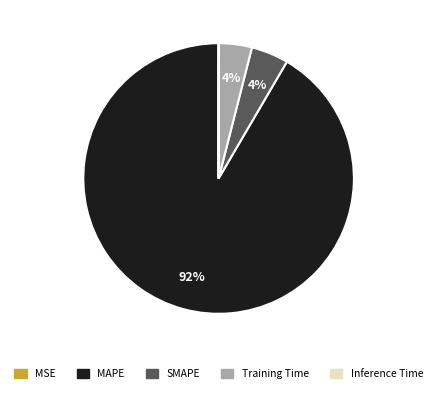

To the nearest percent, what is the average slice percentage?

20%